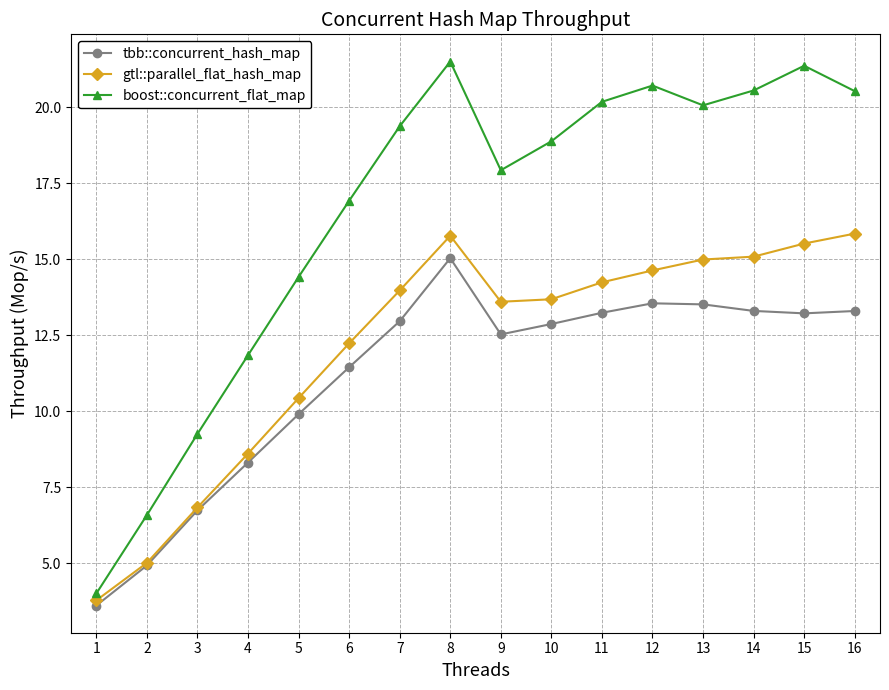

List the series in order of their overall mean, lowest first.

tbb::concurrent_hash_map, gtl::parallel_flat_hash_map, boost::concurrent_flat_map